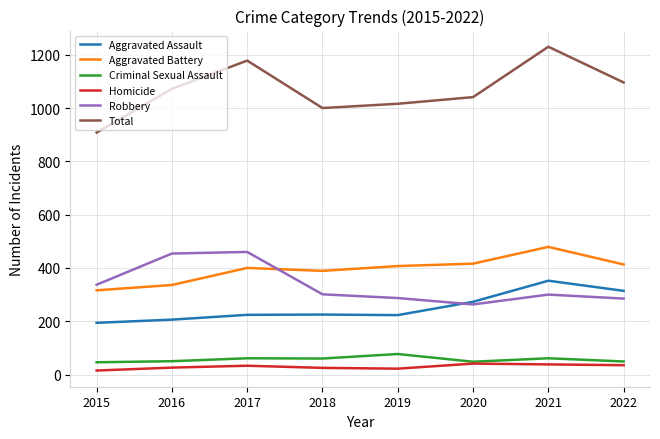

What is the minimum value shown in the chart?

15